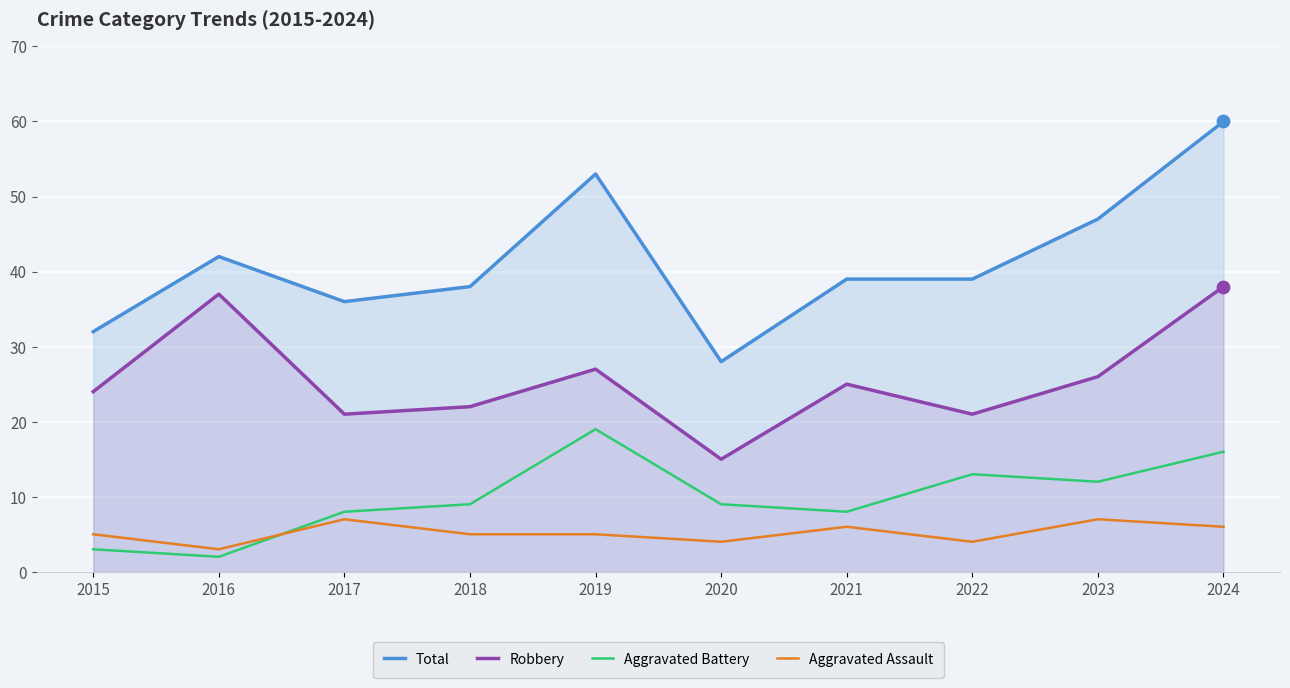

At how many categories does at least one series exceed 53?

1